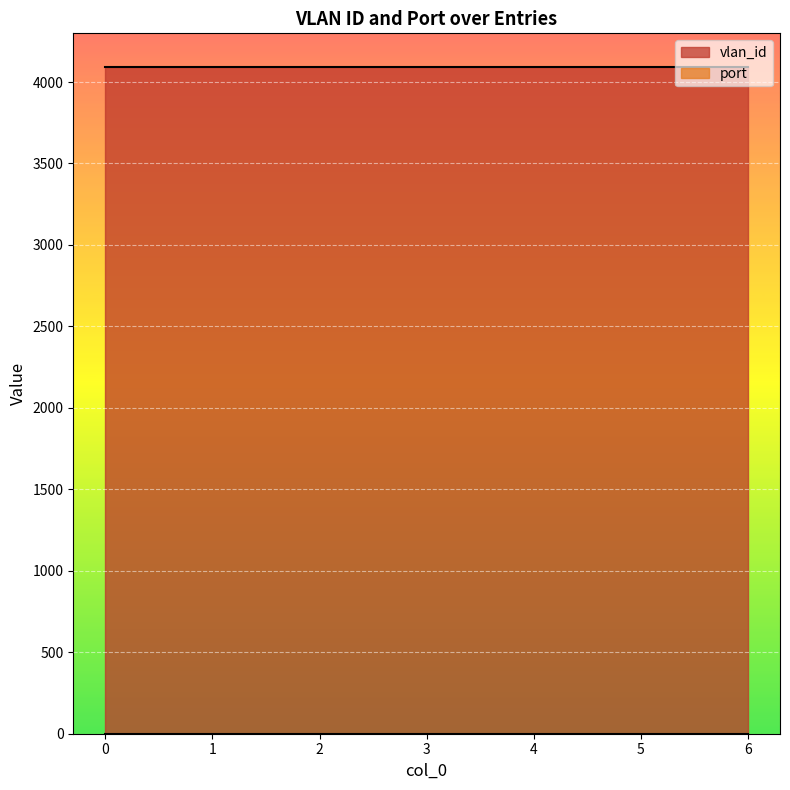

What is the minimum value shown in the chart?

1